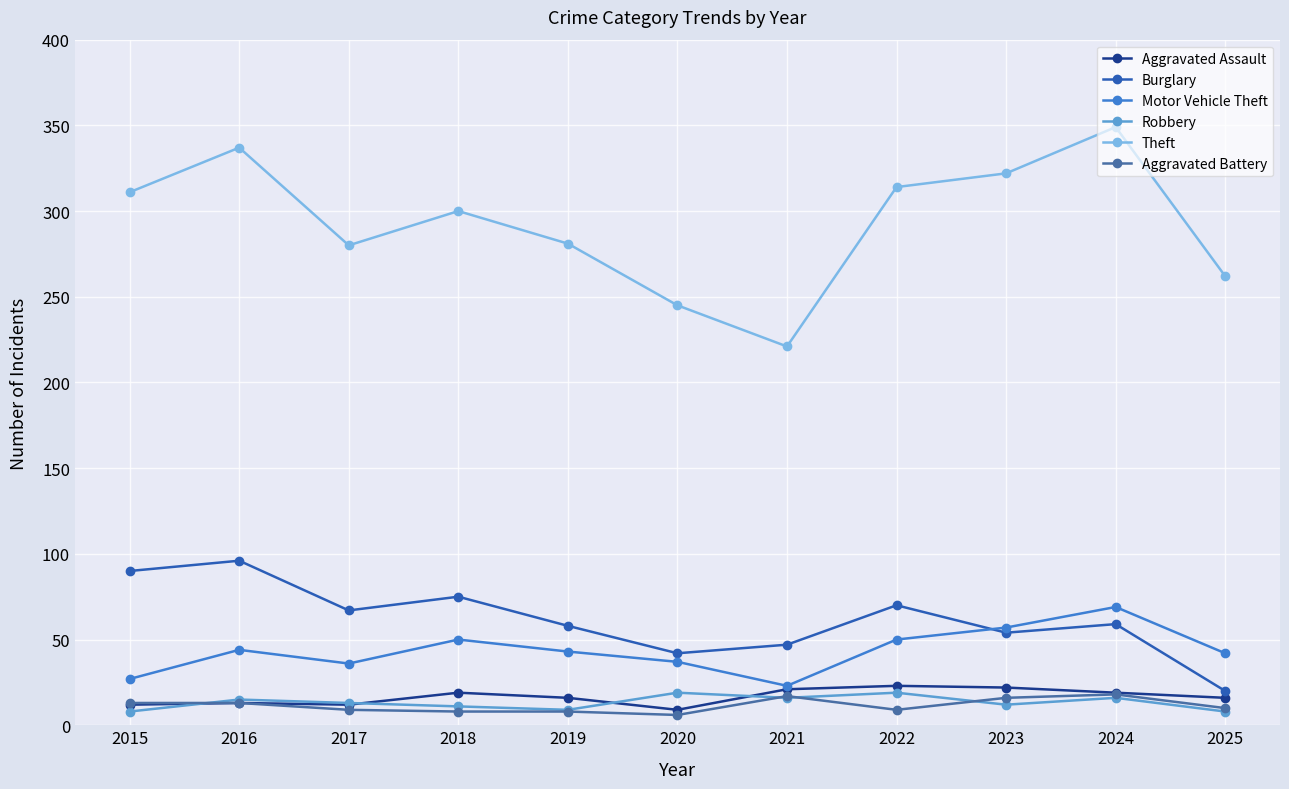

What is the total value across all series at 2023?

483